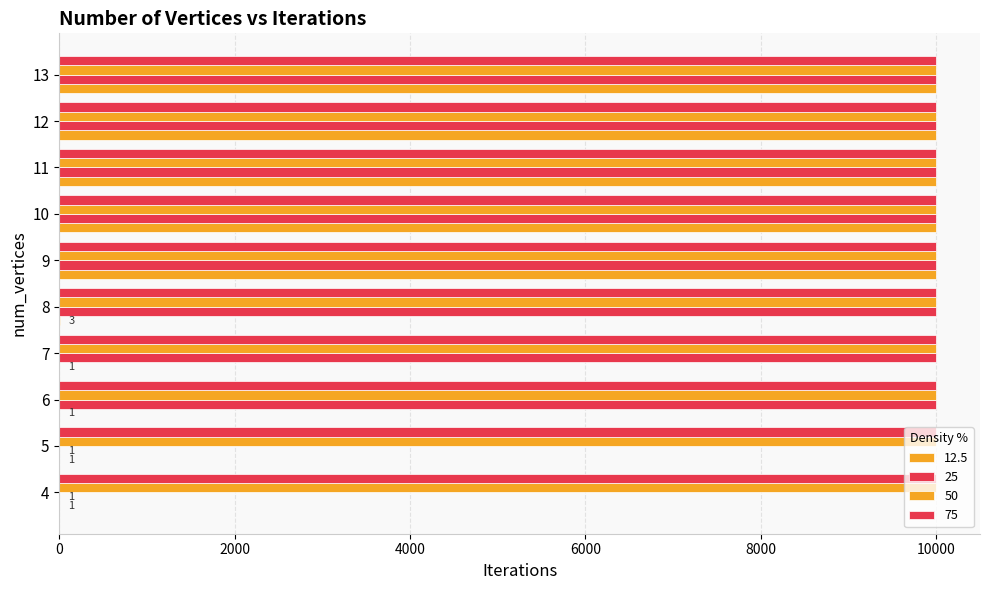

How many series are shown in this chart?

4